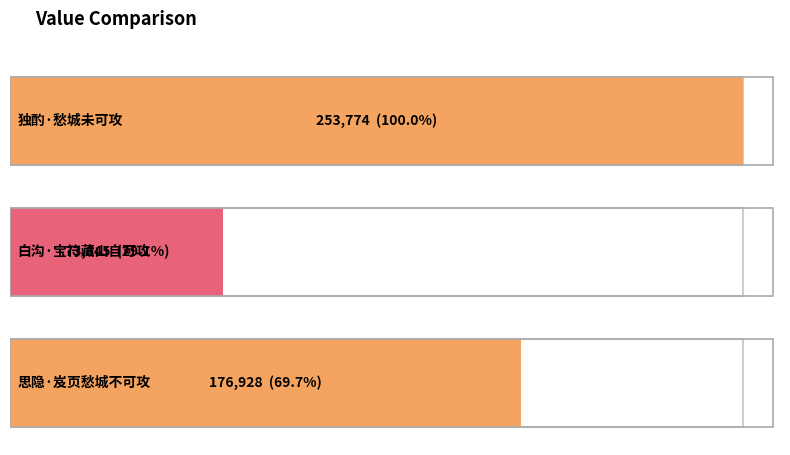

The chart shows a value of 253774 at 独酌·愁城未可攻. True or false?

True